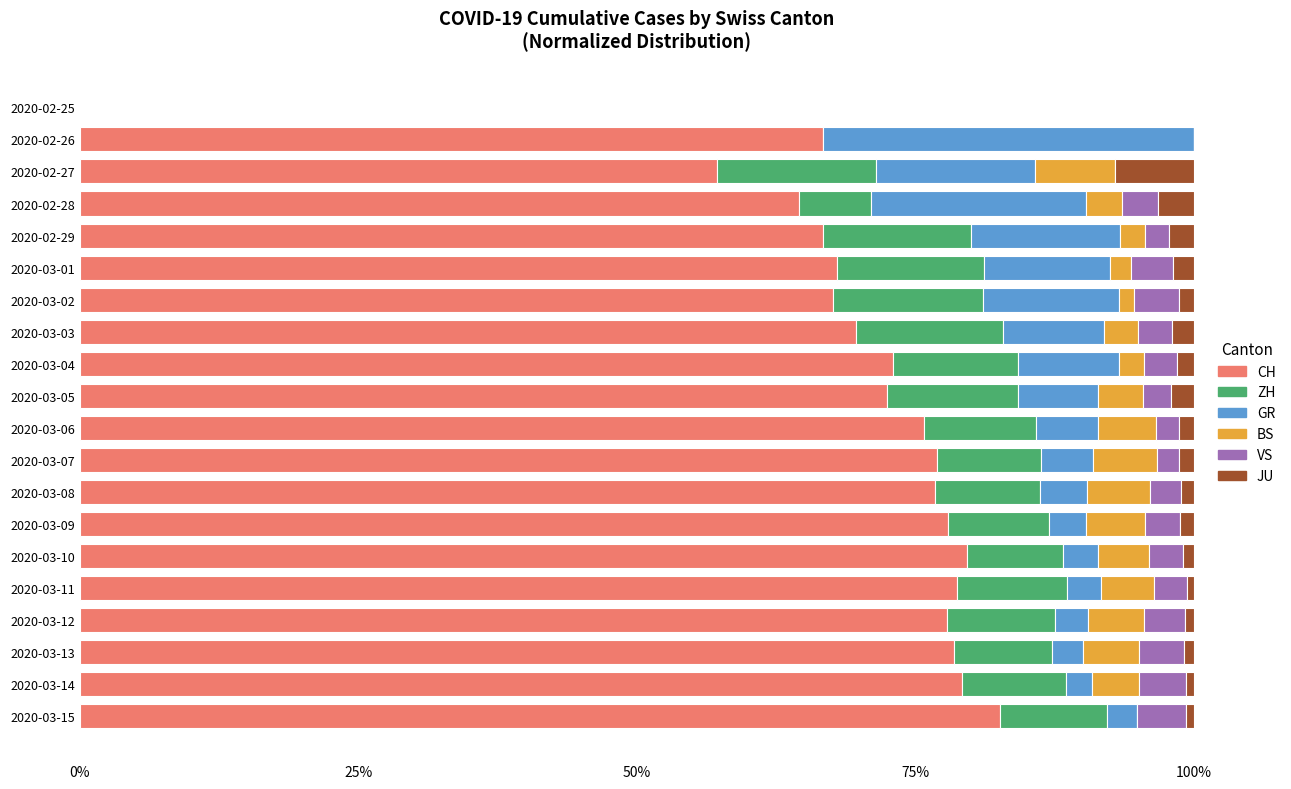

Which category has the highest value in the CH series?

2020-03-15